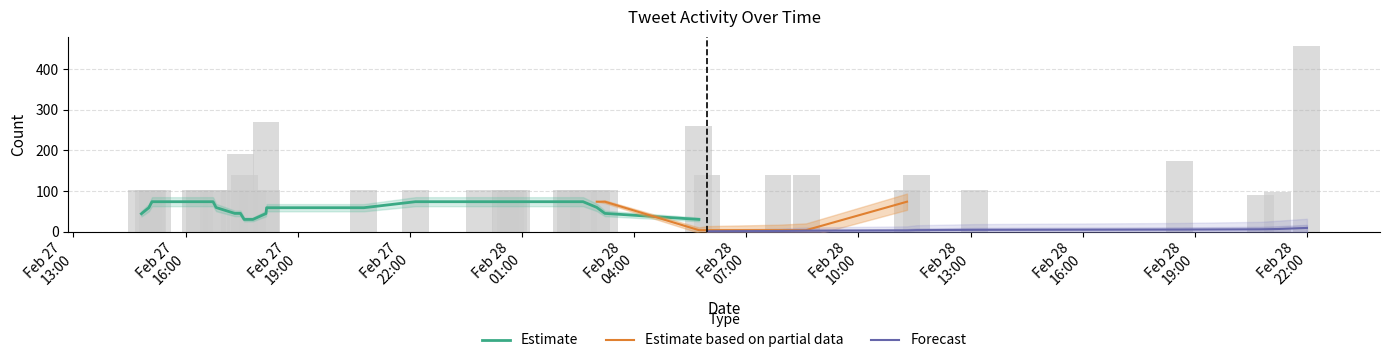

At how many categories does at least one series exceed 272?

1